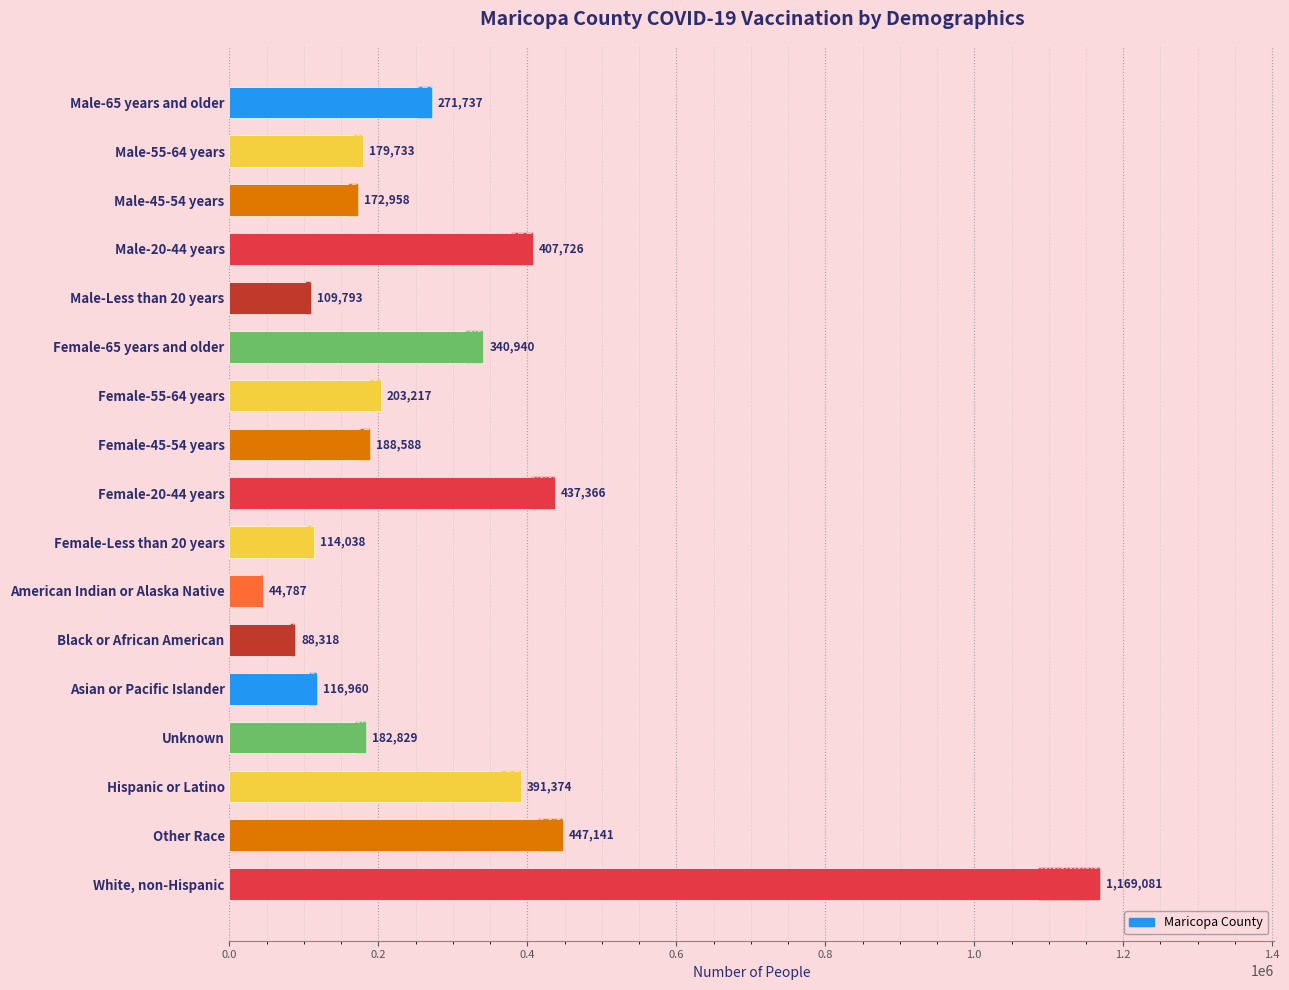

Between Male-Less than 20 years and Black or African American, which is larger?

Male-Less than 20 years